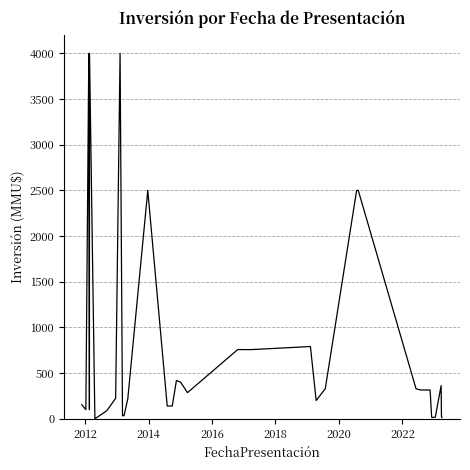

What is the difference between the maximum and minimum values?

4000